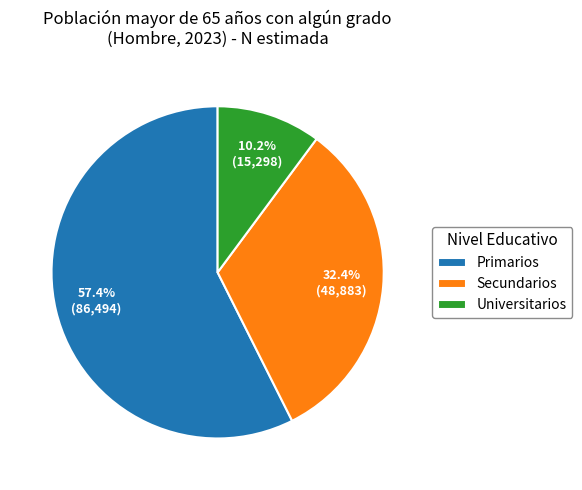

Is it true that Secundarios is 43% of the pie?

False